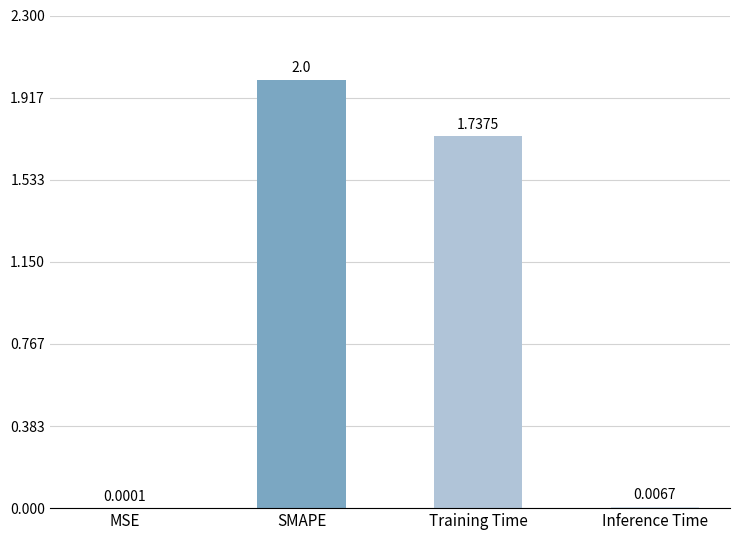

What is the change in value from Training Time to Inference Time?

-1.7